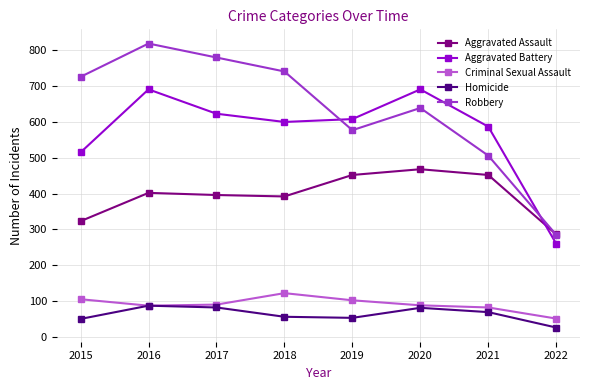

What is the spread (max minus min) of values at 2020?

610